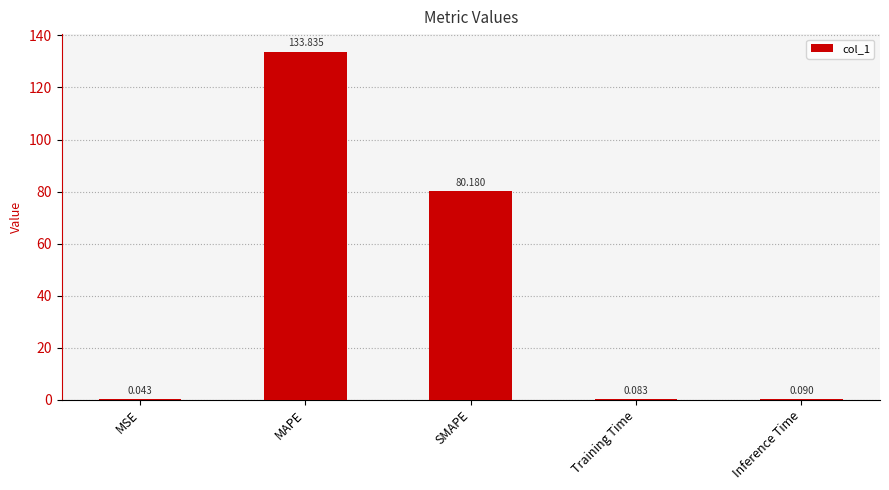

Between Training Time and Inference Time, which is larger?

Inference Time